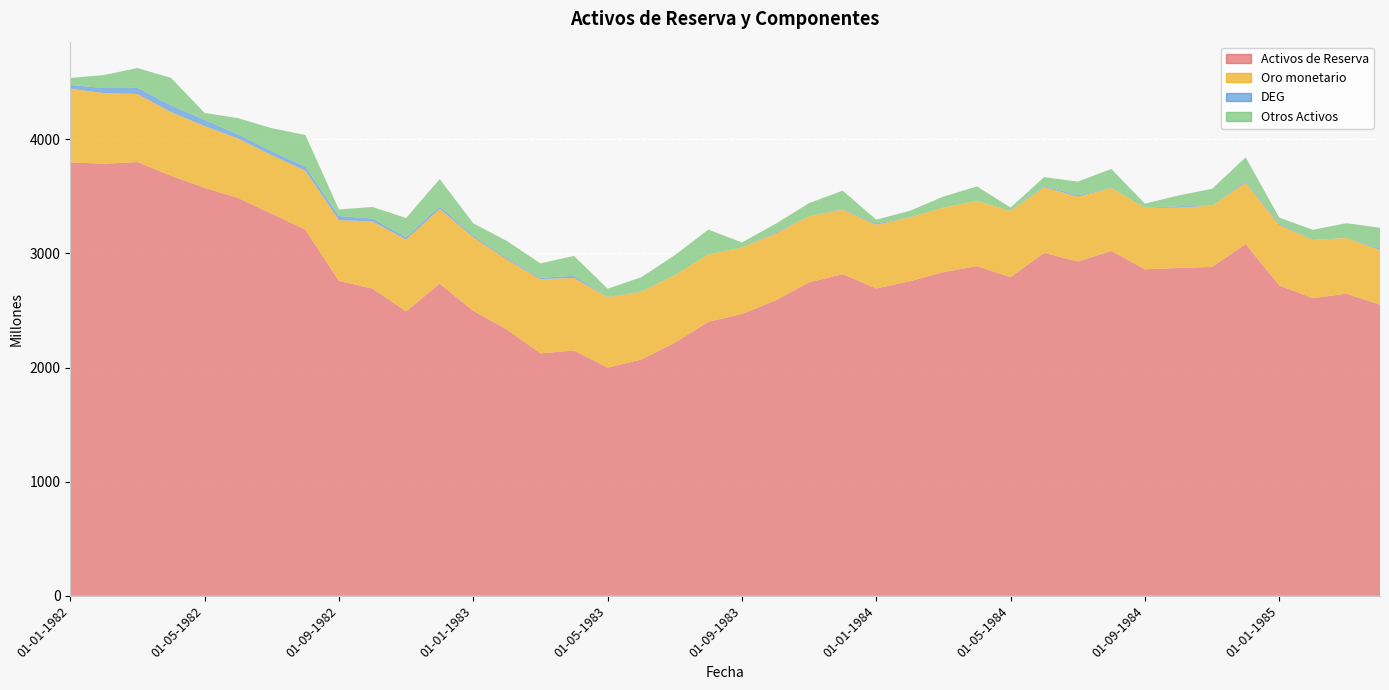

Reading right to left, what are all the values shown in this chart?

Activos de Reserva: 01-04-1985=2551	01-03-1985=2647	01-02-1985=2608	01-01-1985=2719	01-12-1984=3082	01-11-1984=2882	01-10-1984=2872	01-09-1984=2861	01-08-1984=3022	01-07-1984=2929	01-06-1984=3005	01-05-1984=2792	01-04-1984=2889	01-03-1984=2836	01-02-1984=2756	01-01-1984=2693	01-12-1983=2818	01-11-1983=2747	01-10-1983=2588	01-09-1983=2469	01-08-1983=2401	01-07-1983=2217	01-06-1983=2070	01-05-1983=1999	01-04-1983=2149	01-03-1983=2124	01-02-1983=2334	01-01-1983=2496	01-12-1982=2735	01-11-1982=2492	01-10-1982=2692	01-09-1982=2759	01-08-1982=3208	01-07-1982=3348	01-06-1982=3485	01-05-1982=3575	01-04-1982=3680	01-03-1982=3800	01-02-1982=3786	01-01-1982=3797
Oro monetario: 01-04-1985=480	01-03-1985=488	01-02-1985=510	01-01-1985=531	01-12-1984=540	01-11-1984=537	01-10-1984=529	01-09-1984=538	01-08-1984=551	01-07-1984=568	01-06-1984=576	01-05-1984=580	01-04-1984=572	01-03-1984=565	01-02-1984=560	01-01-1984=559	01-12-1983=567	01-11-1983=579	01-10-1983=587	01-09-1983=583	01-08-1983=590	01-07-1983=592	01-06-1983=594	01-05-1983=617	01-04-1983=637	01-03-1983=651	01-02-1983=615	01-01-1983=647	01-12-1982=656	01-11-1982=630	01-10-1982=588	01-09-1982=533	01-08-1982=517	01-07-1982=513	01-06-1982=521	01-05-1982=541	01-04-1982=558	01-03-1982=597	01-02-1982=619	01-01-1982=646
DEG: 01-04-1985=12	01-03-1985=0	01-02-1985=0	01-01-1985=12	01-12-1984=12	01-11-1984=0	01-10-1984=12	01-09-1984=1	01-08-1984=1	01-07-1984=12	01-06-1984=8	01-05-1984=0	01-04-1984=0	01-03-1984=0	01-02-1984=0	01-01-1984=11	01-12-1983=5	01-11-1983=0	01-10-1983=10	01-09-1983=0	01-08-1983=0	01-07-1983=0	01-06-1983=2	01-05-1983=2	01-04-1983=18	01-03-1983=11	01-02-1983=12	01-01-1983=13	01-12-1982=20	01-11-1982=20	01-10-1982=25	01-09-1982=36	01-08-1982=35	01-07-1982=34	01-06-1982=37	01-05-1982=53	01-04-1982=59	01-03-1982=54	01-02-1982=44	01-01-1982=33
Otros Activos: 01-04-1985=182	01-03-1985=130	01-02-1985=89	01-01-1985=52	01-12-1984=208	01-11-1984=147	01-10-1984=95	01-09-1984=36	01-08-1984=166	01-07-1984=120	01-06-1984=80	01-05-1984=30	01-04-1984=126	01-03-1984=97	01-02-1984=57	01-01-1984=33	01-12-1983=160	01-11-1983=115	01-10-1983=74	01-09-1983=44	01-08-1983=218	01-07-1983=175	01-06-1983=125	01-05-1983=73	01-04-1983=174	01-03-1983=127	01-02-1983=148	01-01-1983=108	01-12-1982=241	01-11-1982=168	01-10-1982=102	01-09-1982=57	01-08-1982=278	01-07-1982=202	01-06-1982=142	01-05-1982=62	01-04-1982=241	01-03-1982=173	01-02-1982=114	01-01-1982=61